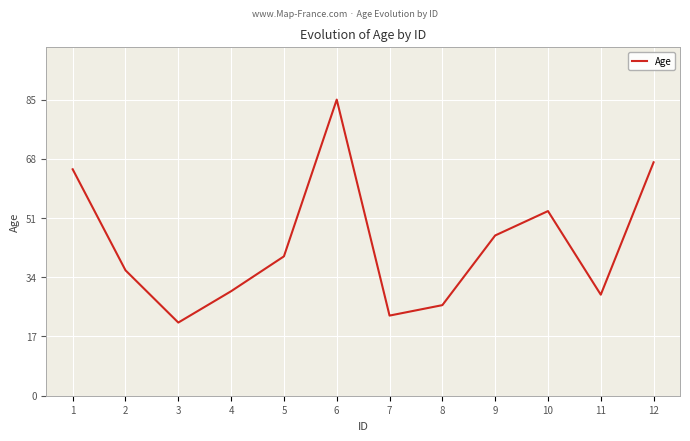

At which category does the chart reach its peak across all series?

6